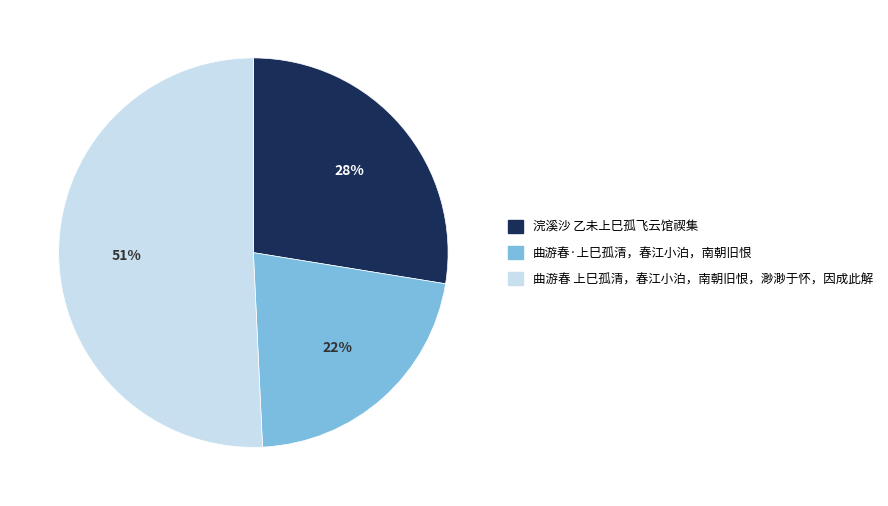

To the nearest percent, what percentage of the pie is 浣溪沙 乙未上巳孤飞云馆禊集?

28%